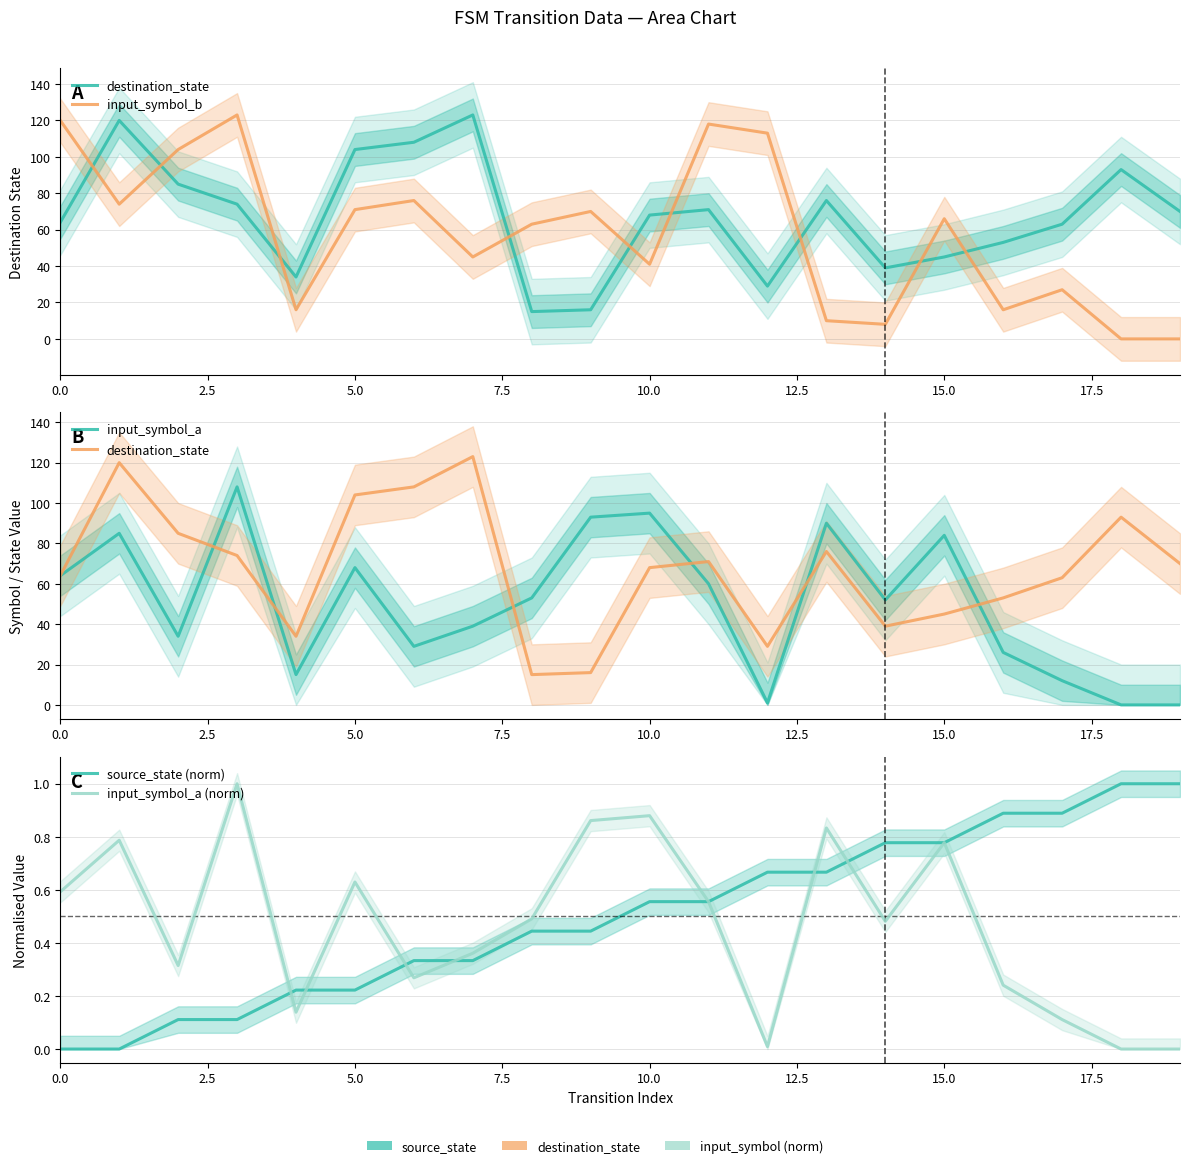

Reading right to left, extract all data points from this chart.

destination_state: 70.0	93.0	63.0	53.0	45.0	39.0	76.0	29.0	71.0	68.0	16.0	15.0	123.0	108.0	104.0	34.0	74.0	85.0	120.0	64.0
input_symbol_b: 0.0	0.0	27.0	16.0	66.0	8.0	10.0	113.0	118.0	41.0	70.0	63.0	45.0	76.0	71.0	16.0	123.0	104.0	74.0	120.0
input_symbol_a: 0.0	0.0	12.0	26.0	84.0	52.0	90.0	1.0	60.0	95.0	93.0	53.0	39.0	29.0	68.0	15.0	108.0	34.0	85.0	64.0
source_state (norm): 1.0	1.0	0.9	0.9	0.8	0.8	0.7	0.7	0.6	0.6	0.4	0.4	0.3	0.3	0.2	0.2	0.1	0.1	0.0	0.0
input_symbol_a (norm): 0.0	0.0	0.1	0.2	0.8	0.5	0.8	0.0	0.6	0.9	0.9	0.5	0.4	0.3	0.6	0.1	1.0	0.3	0.8	0.6